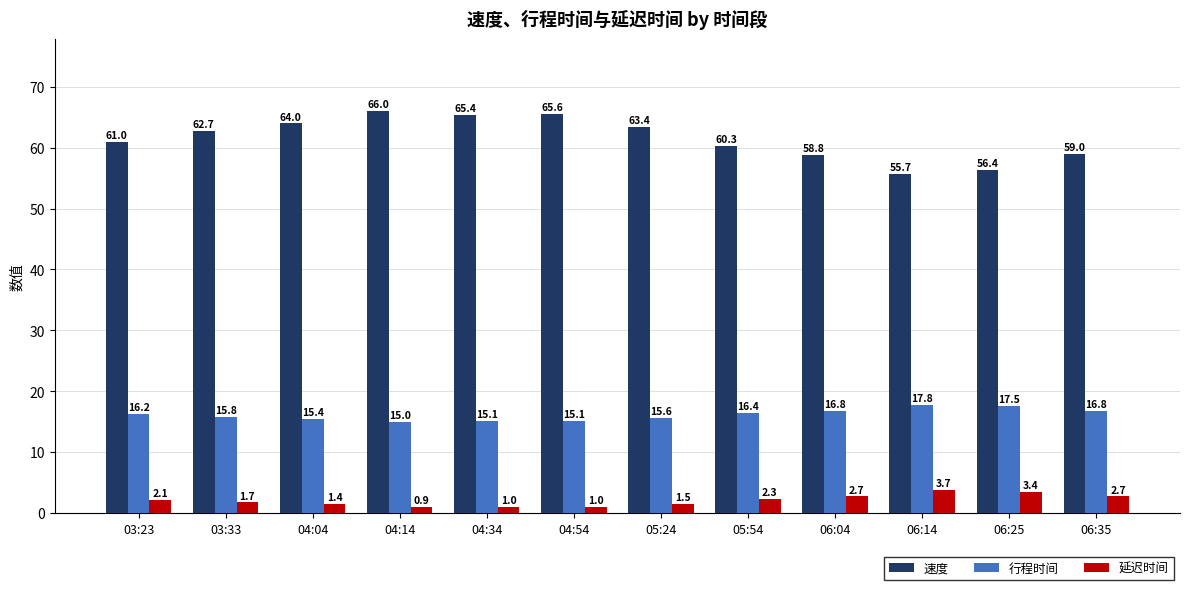

Which series has the largest range (max minus min)?

速度